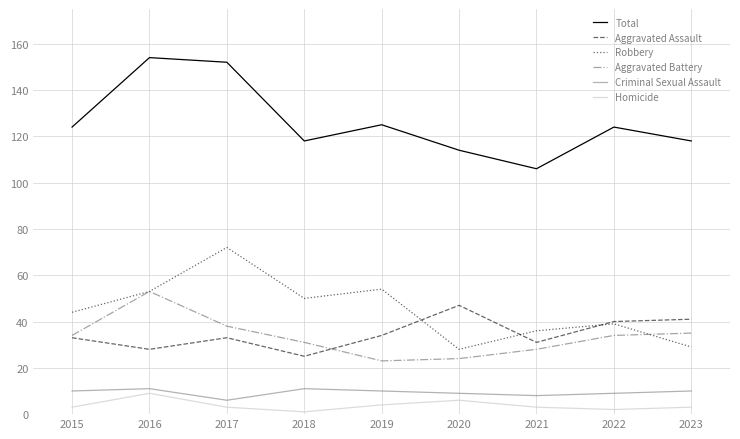

At how many categories does at least one series exceed 64?

9